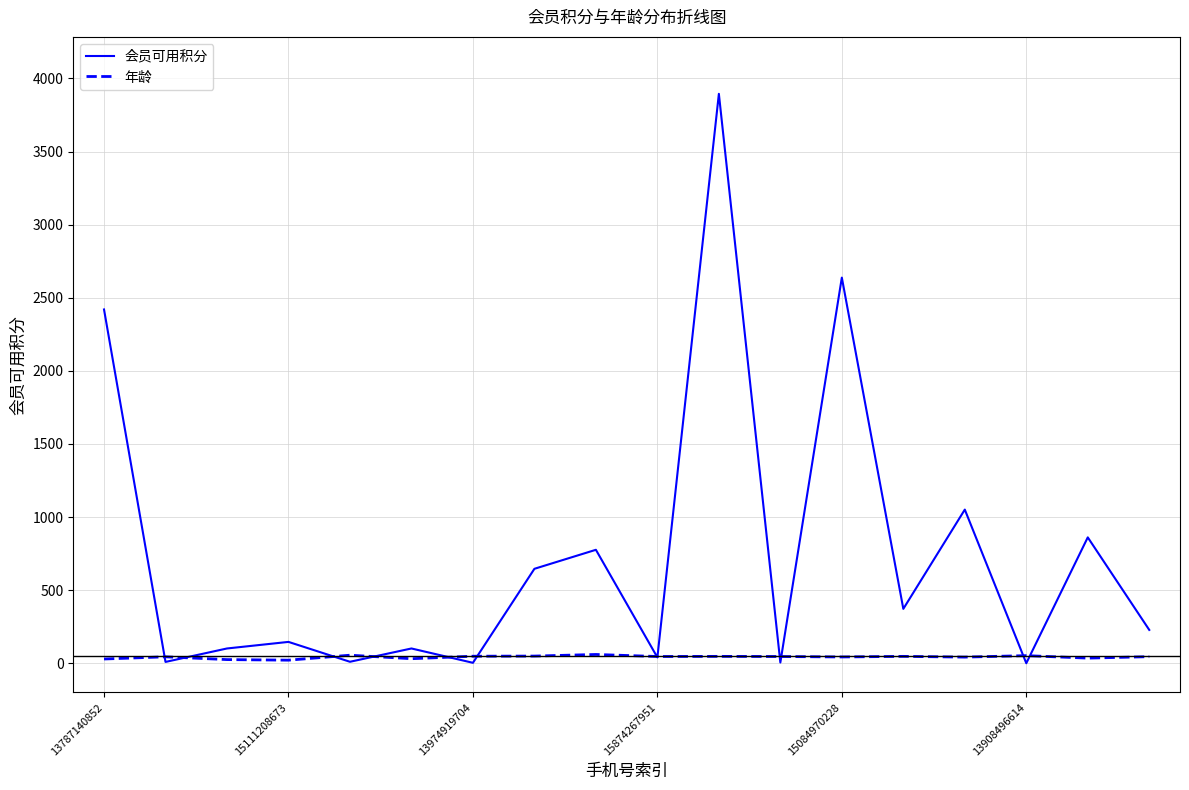

At how many categories does at least one series exceed 835?

5